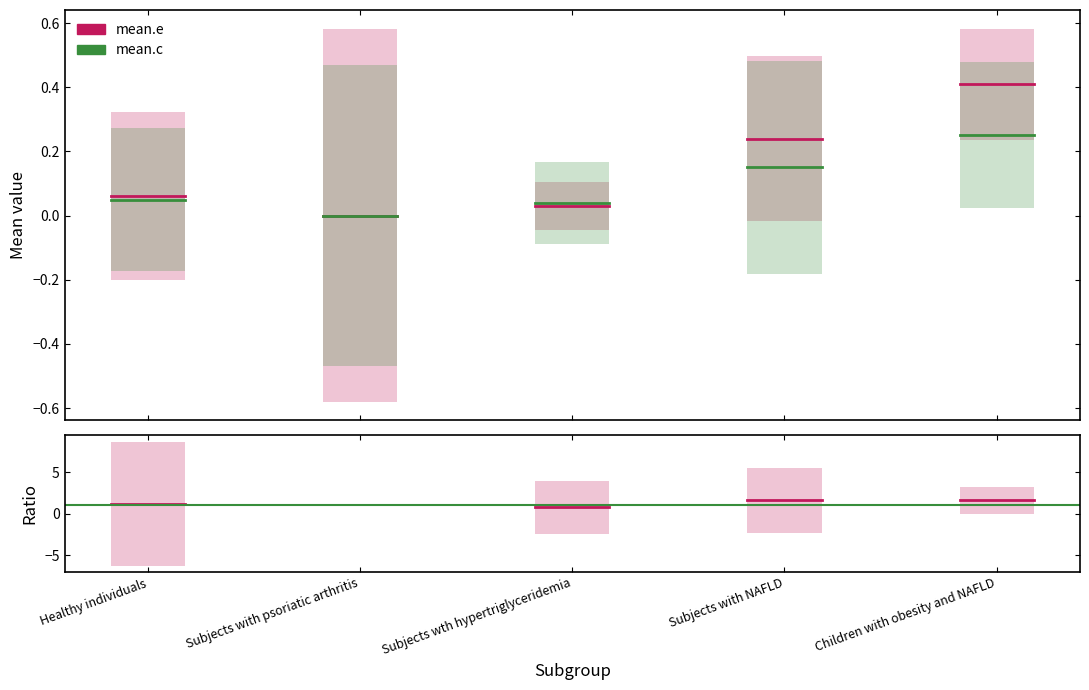

What position from the left is Subjects with psoriatic arthritis?

2